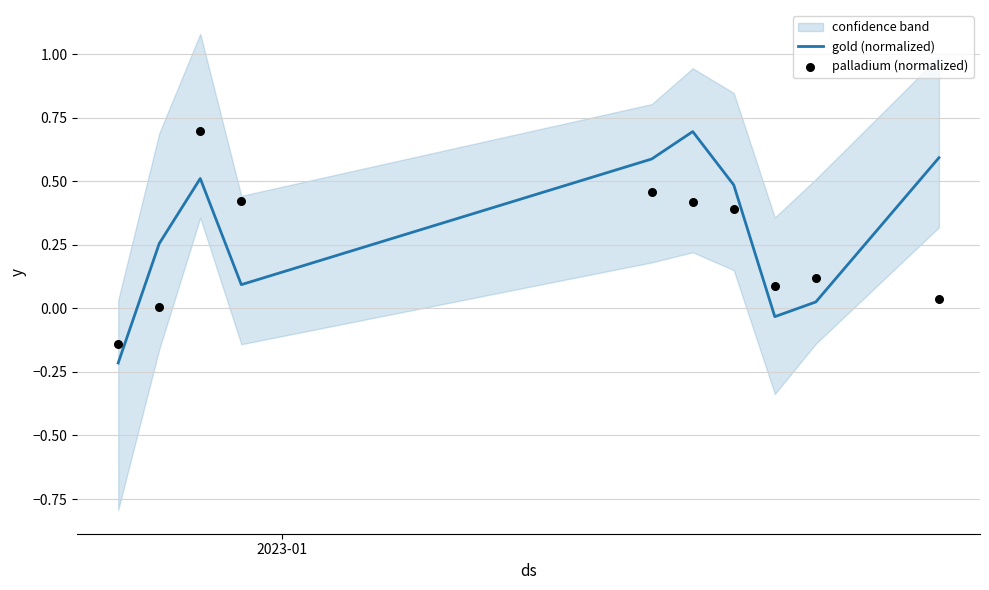

Is the value of palladium (normalized) at 4 greater than the value of gold (normalized) at 2?

No